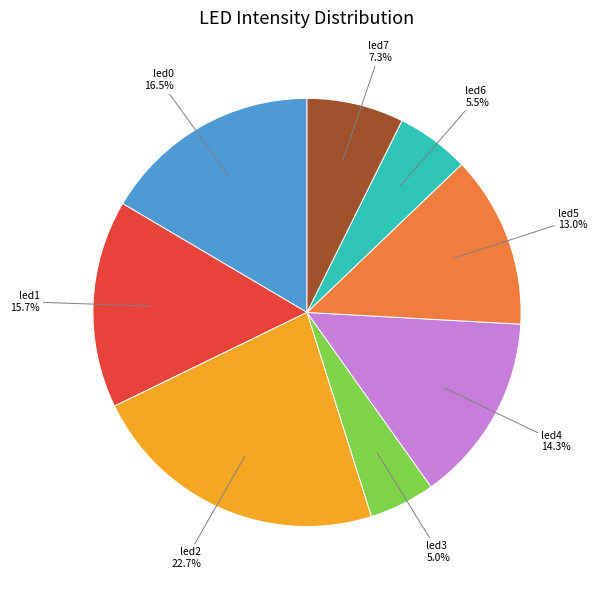

What percentage is the led5 slice, to the nearest percent?

13%